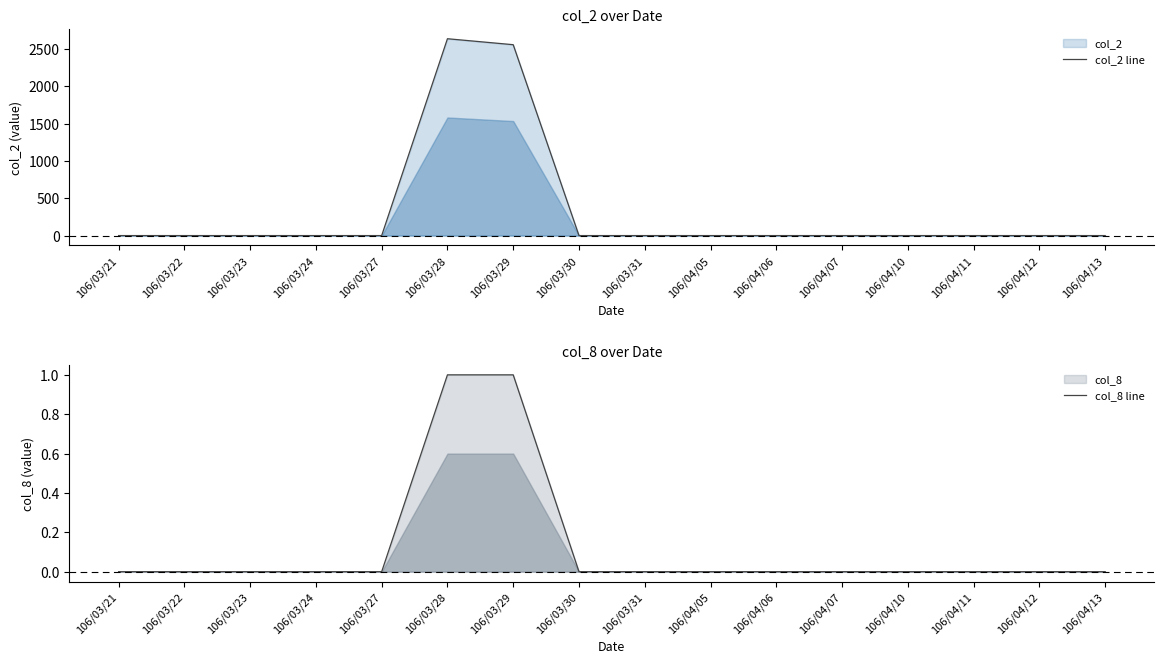

True or false: col_2 line and col_8 line cross at least once.

False